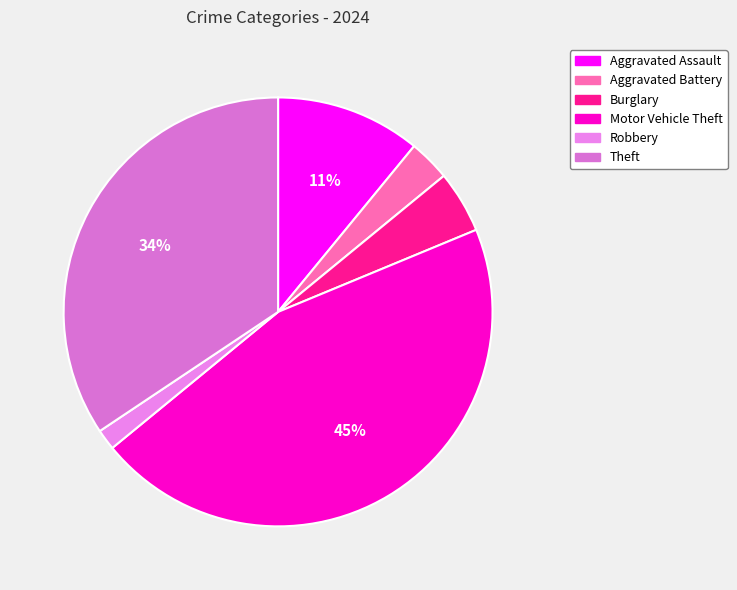

Which category has the smallest portion of the pie?

Robbery